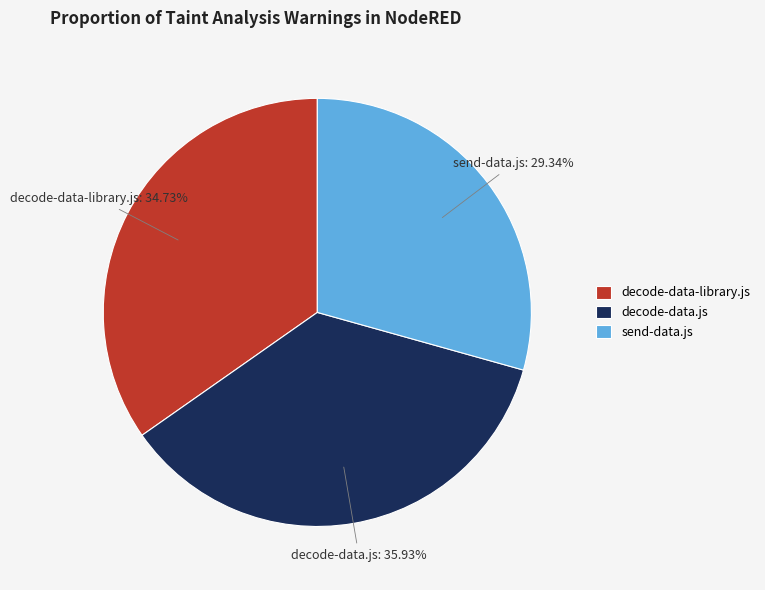

Which slice is the smallest?

send-data.js